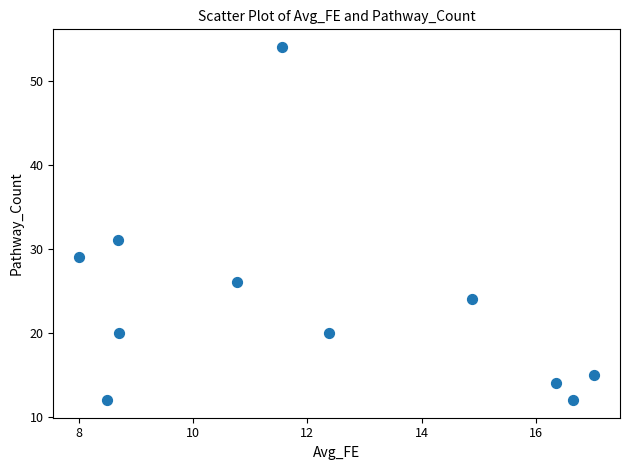

What is the average Y value?

23